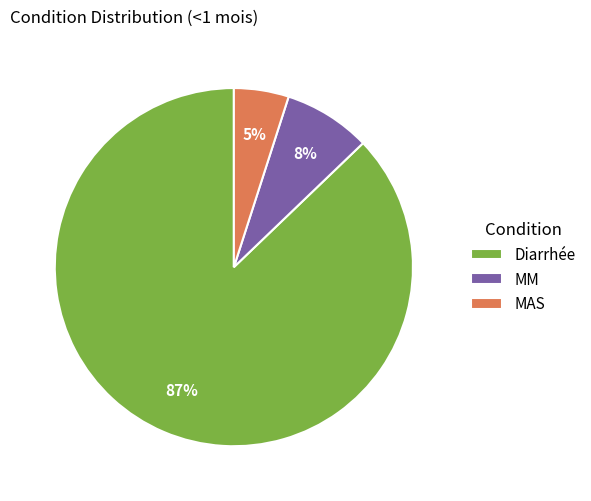

To the nearest percent, what portion does Diarrhée represent?

87%